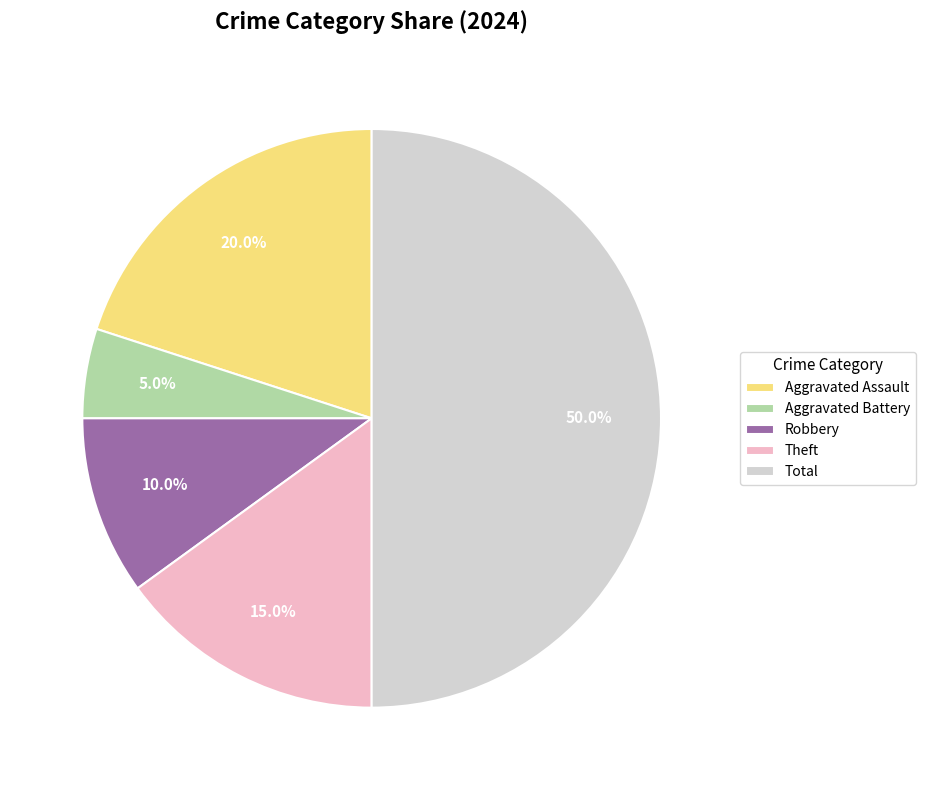

To the nearest percent, what is the difference between the Total and Aggravated Assault slice percentages?

30%